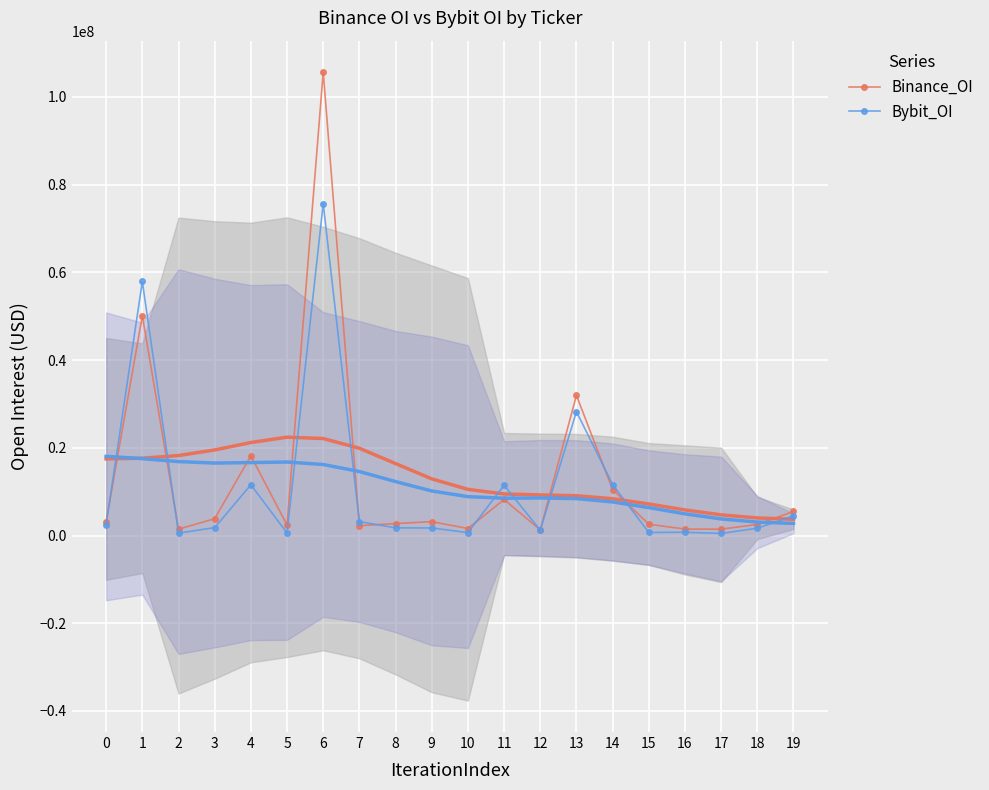

Which series ends up on top after the final intersection of Bybit_OI and Binance_OI?

Binance_OI